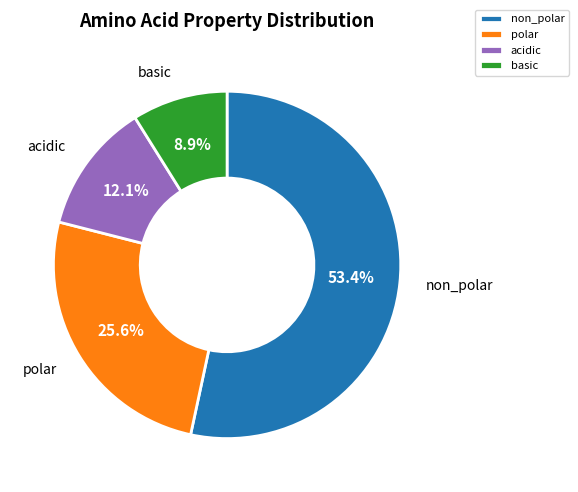

To the nearest percent, what percentage of the pie is polar?

26%